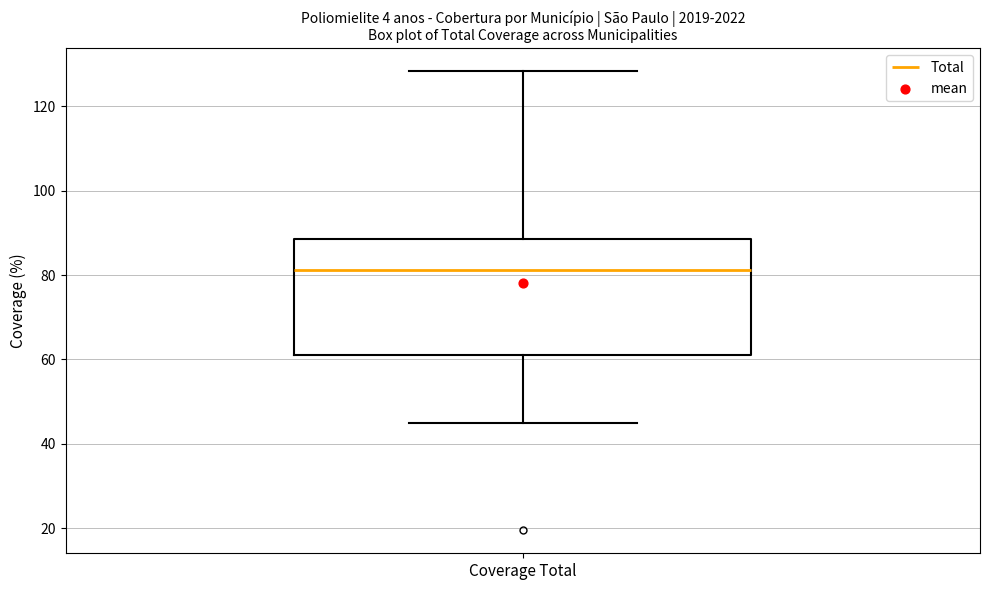

Where does the median line of the box for Coverage Total sit on the y-axis? The values are not printed on the chart, so give them approximately, as read against the axis.

82